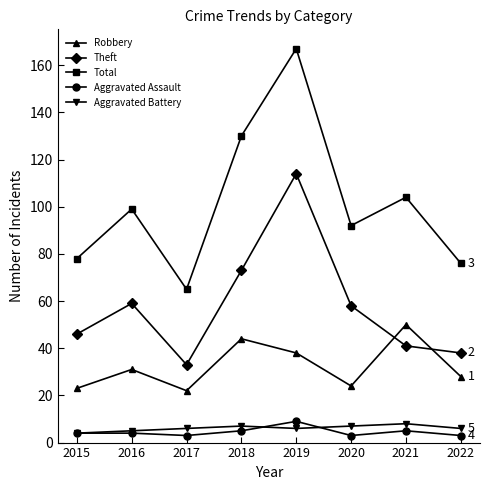

Which category has the highest value across all series?

2019